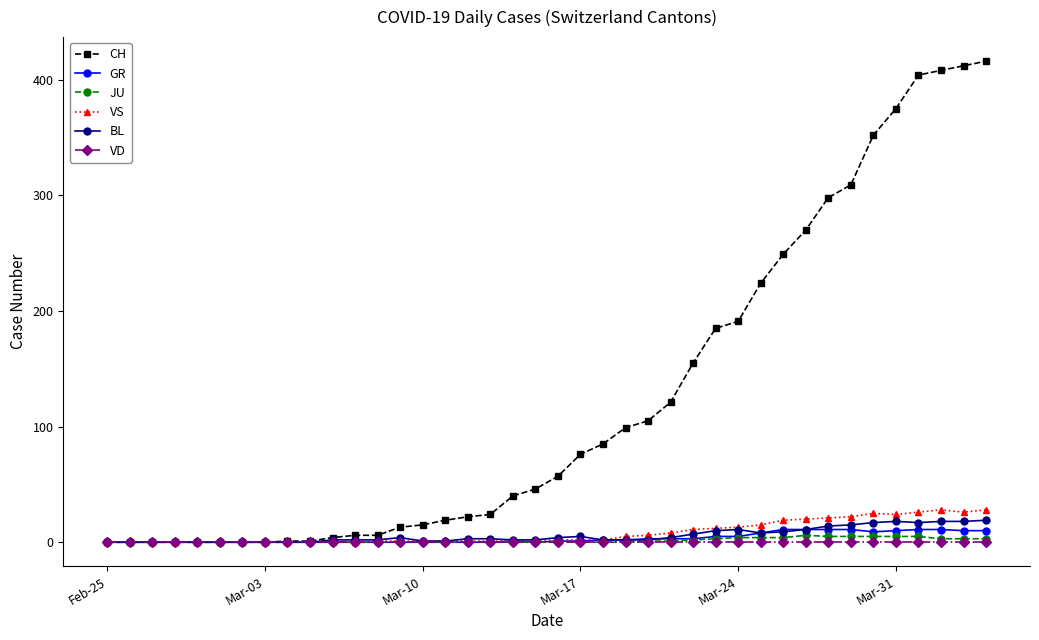

At how many categories does at least one series exceed 92?

17